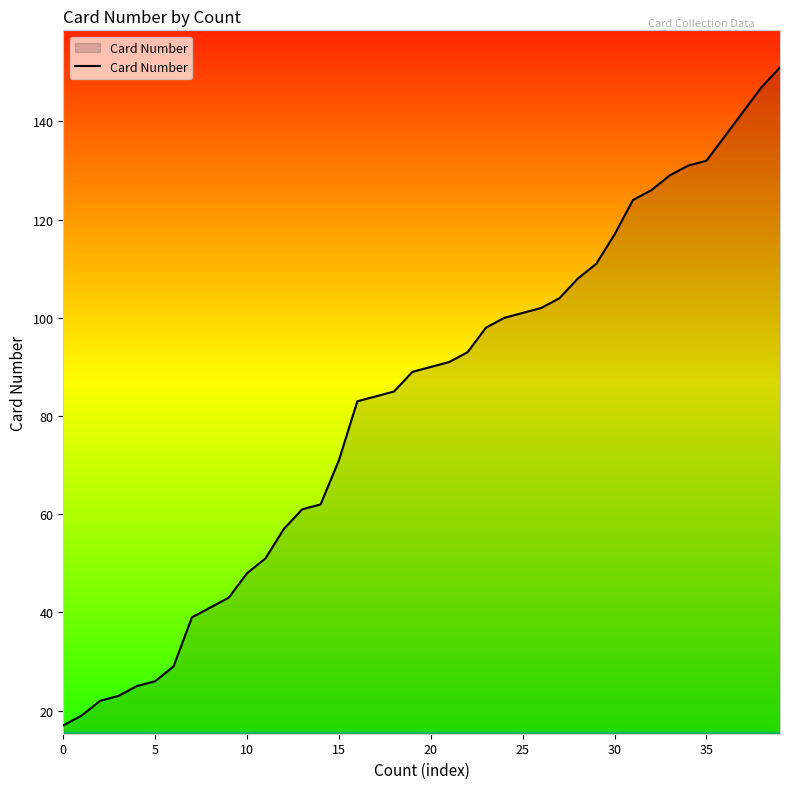

How many categories are shown in the chart?

40